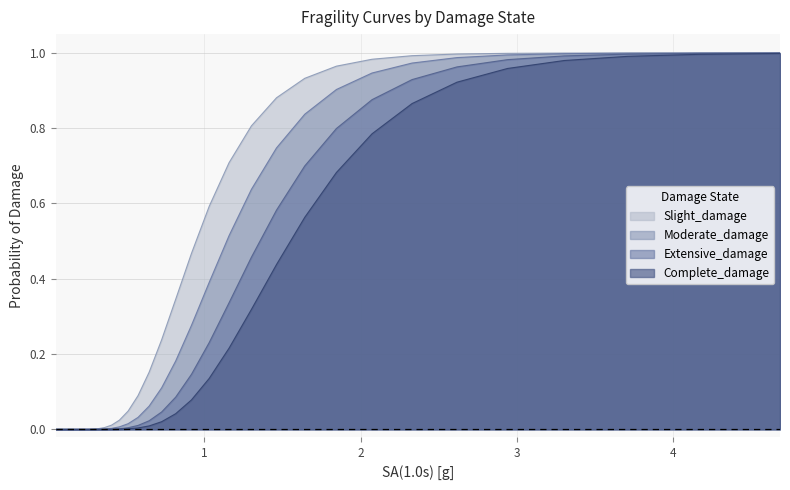

List the series in order of their overall mean, highest first.

Slight_damage, Moderate_damage, Extensive_damage, Complete_damage